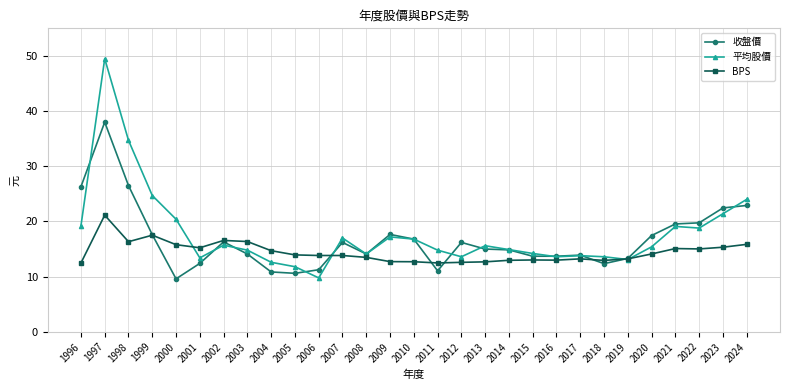

Where is the first local minimum for 收盤價?

2000